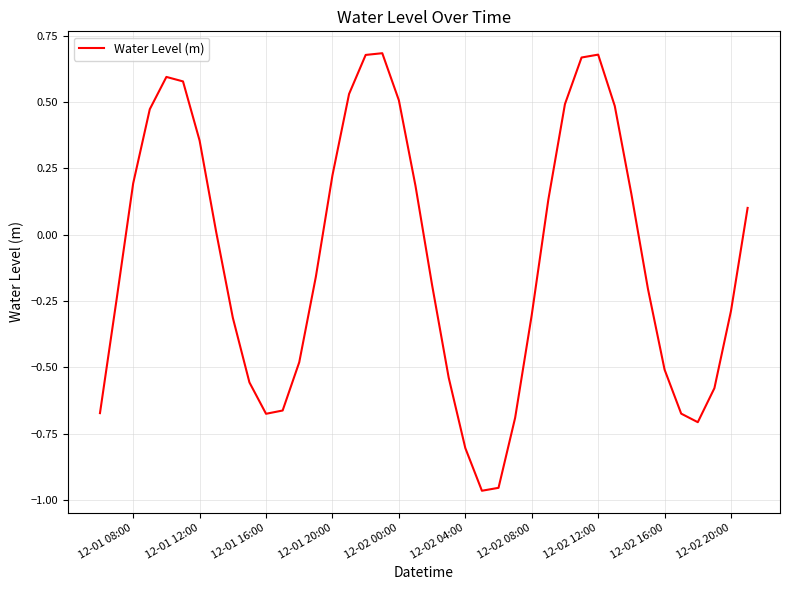

How many values exceed 0?

19